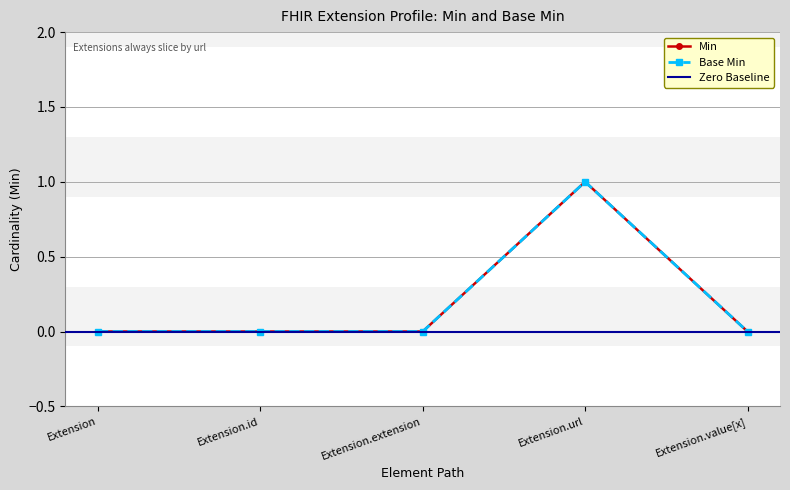

At how many categories does at least one series exceed 0?

1